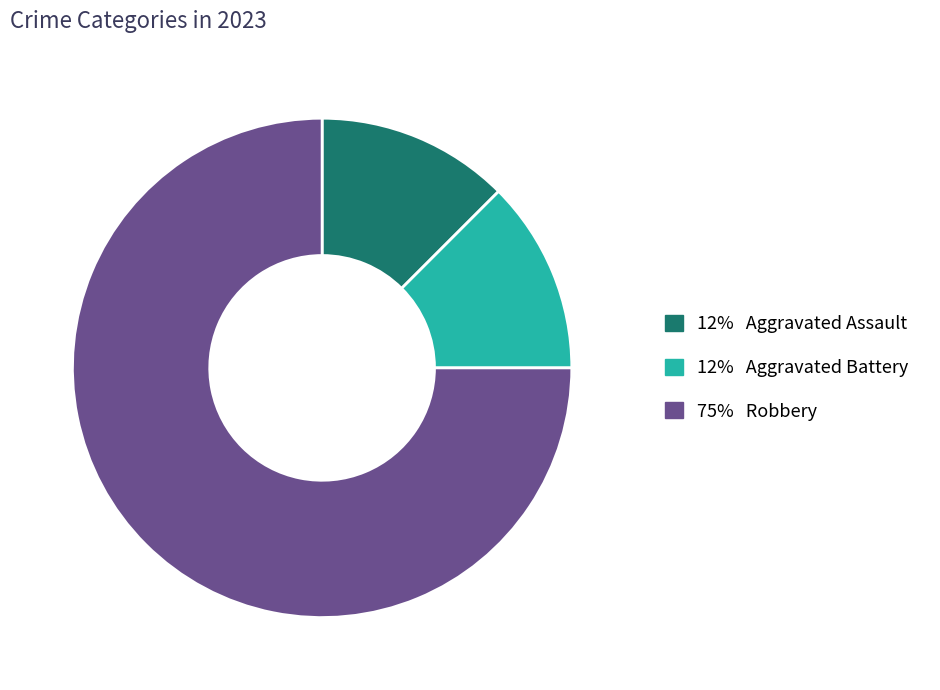

Is there any slice that represents more than half of the pie?

Yes